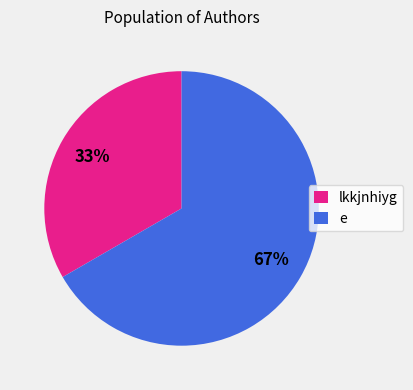

Does lkkjnhiyg account for over 50% of the chart?

No